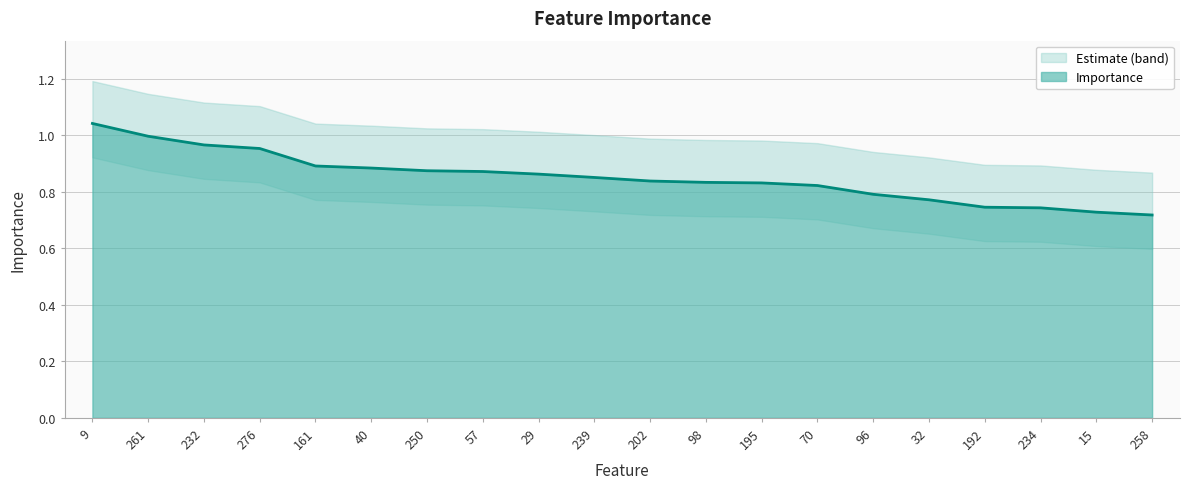

What is the smallest value displayed?

0.7